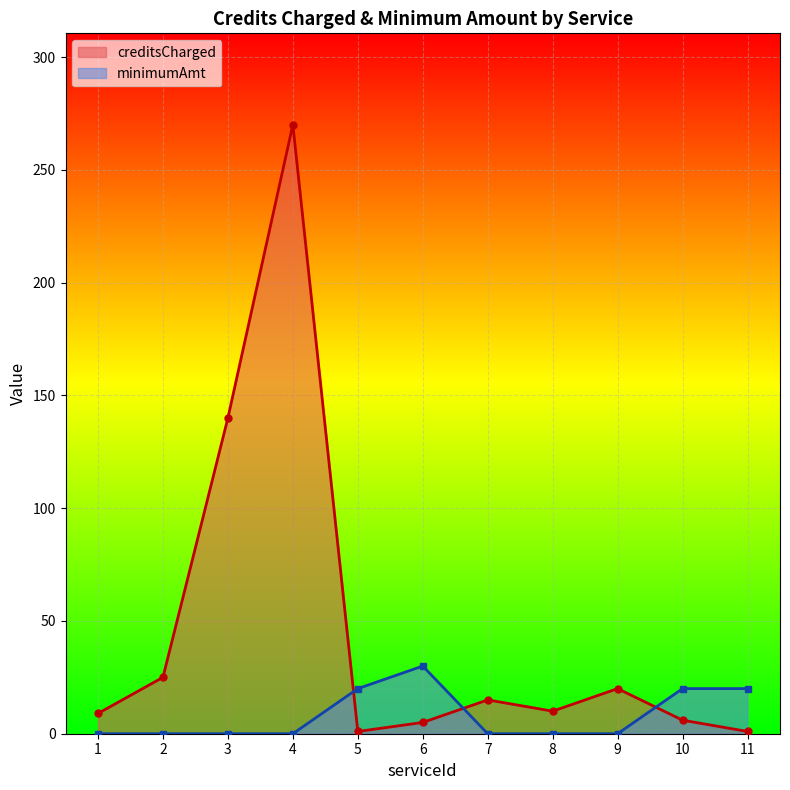

What value does the creditsCharged series have at 7?

15